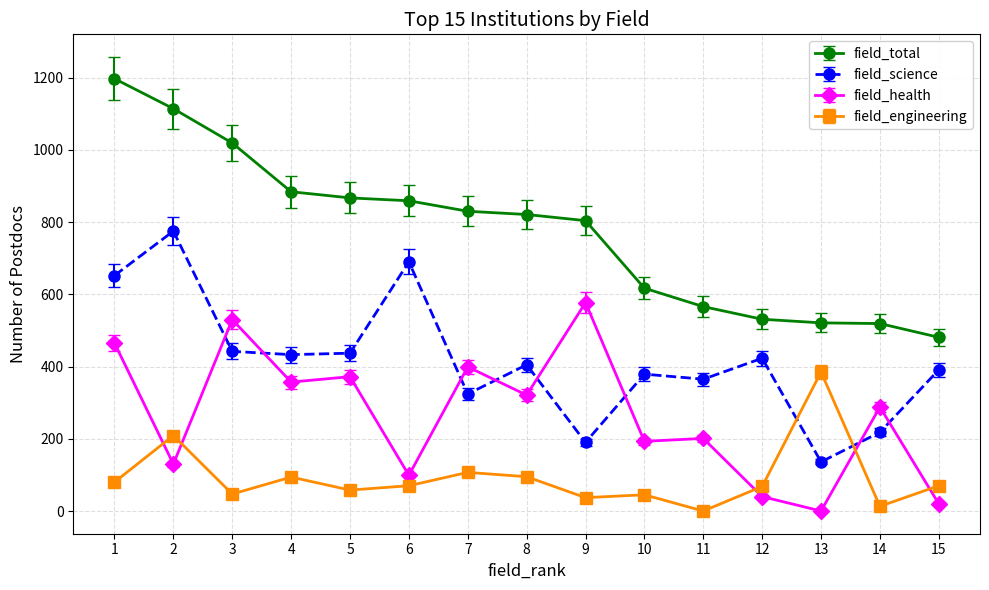

True or false: field_engineering has a value of 13 at 14.

True